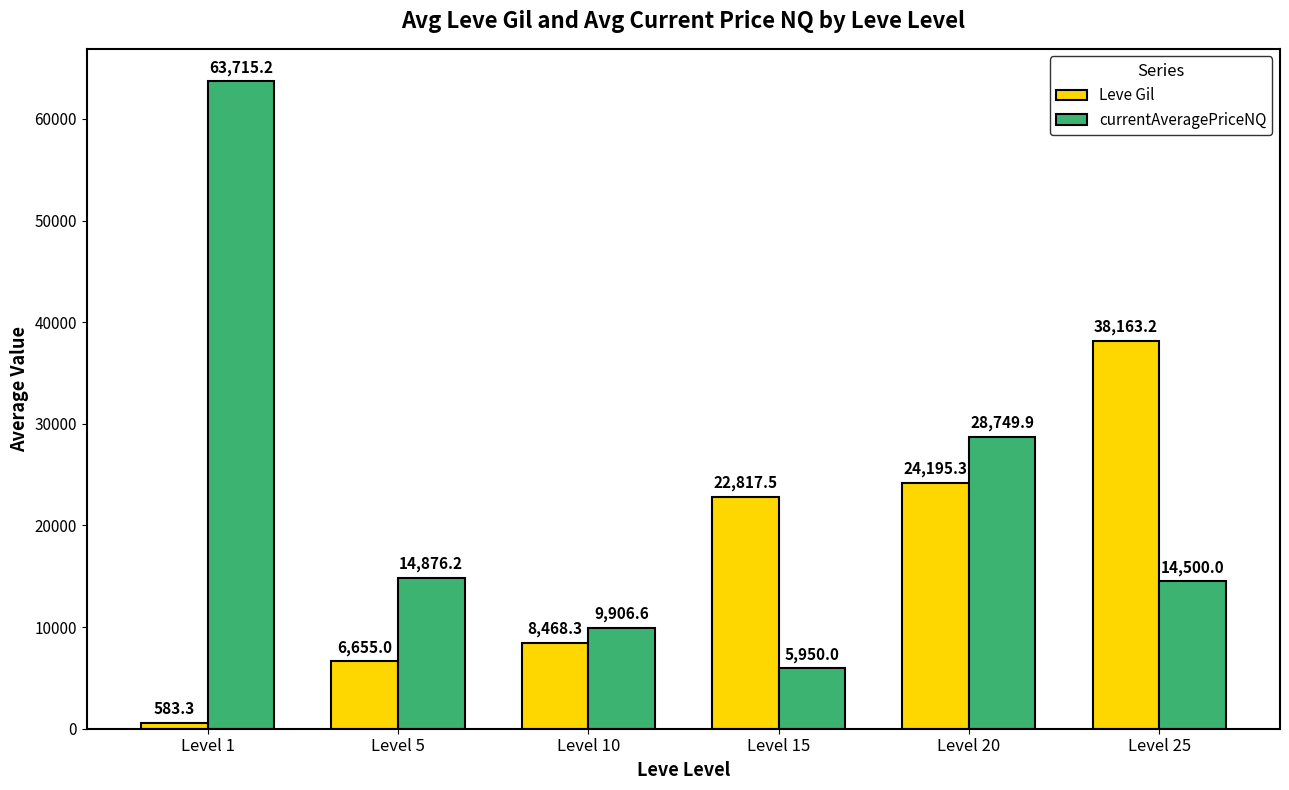

What is the maximum value shown in the chart?

63715.2